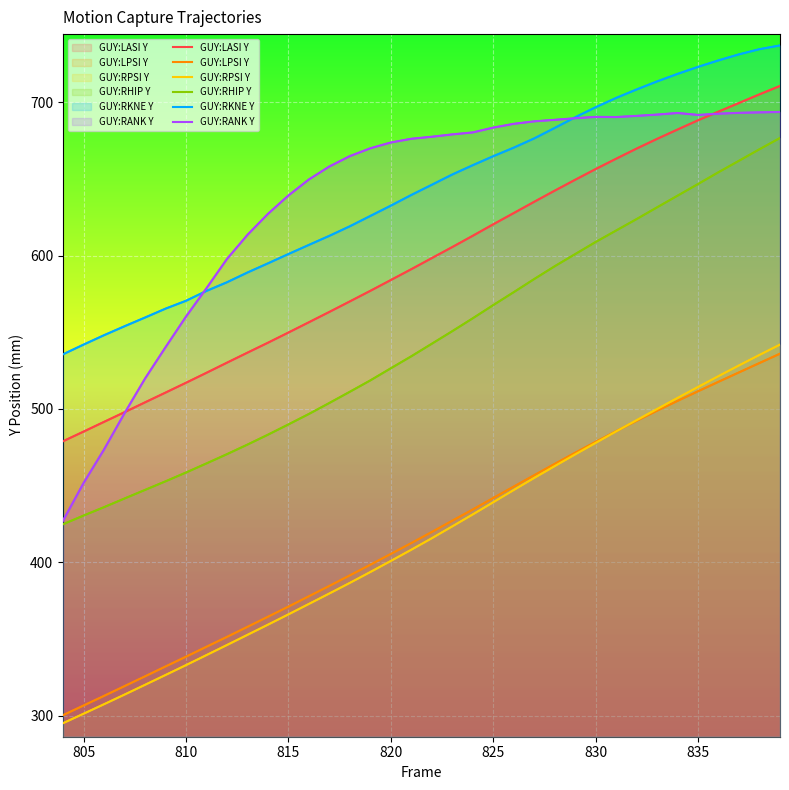

Reading right to left, transcribe all the data shown in this chart.

GUY:LASI Y: 710.5	705.1	699.4	693.8	688.2	682.1	676.0	669.7	663.1	656.4	649.4	642.3	635.0	627.7	620.3	612.9	605.5	598.3	591.1	584.0	577.0	570.1	563.2	556.5	549.8	543.2	536.7	530.1	523.5	517.0	510.6	504.3	497.9	491.6	485.2	479.0
GUY:LPSI Y: 536.0	529.9	523.8	517.7	511.5	505.2	498.9	492.3	485.5	478.5	471.4	464.2	456.8	449.4	441.9	434.4	427.1	419.8	412.6	405.5	398.4	391.5	384.6	377.9	371.1	364.5	357.9	351.4	345.0	338.5	332.1	325.7	319.3	313.0	306.7	300.4
GUY:RPSI Y: 541.9	535.2	528.4	521.4	514.3	507.2	499.9	492.7	485.4	477.9	470.4	462.7	455.0	447.1	439.2	431.2	423.4	415.7	408.2	400.9	393.7	386.6	379.7	372.9	366.1	359.4	352.7	346.1	339.5	333.0	326.6	320.2	313.8	307.5	301.3	295.2
GUY:RHIP Y: 676.6	669.3	661.8	654.3	646.6	639.0	631.4	623.8	616.3	608.8	600.9	593.0	584.7	576.1	567.7	559.1	550.7	542.5	534.3	526.5	518.6	511.2	503.9	496.7	489.9	483.2	476.7	470.5	464.5	458.5	452.8	447.2	441.6	436.0	430.5	424.8
GUY:RKNE Y: 736.9	734.5	731.1	727.2	723.0	718.4	713.5	708.2	702.7	696.7	690.1	683.1	676.3	670.3	664.7	658.9	652.8	646.1	639.5	632.5	625.8	619.1	612.8	606.9	601.0	594.9	588.9	582.6	576.9	570.5	565.4	559.6	553.9	548.1	541.9	535.6
GUY:RANK Y: 693.6	693.3	693.0	692.4	691.6	692.9	691.9	691.0	690.3	690.4	689.5	688.4	687.5	685.8	683.4	680.2	678.9	677.4	676.1	673.7	669.9	664.8	658.0	649.6	639.1	627.1	613.4	597.7	578.7	560.2	540.2	519.8	497.2	473.6	451.7	427.3